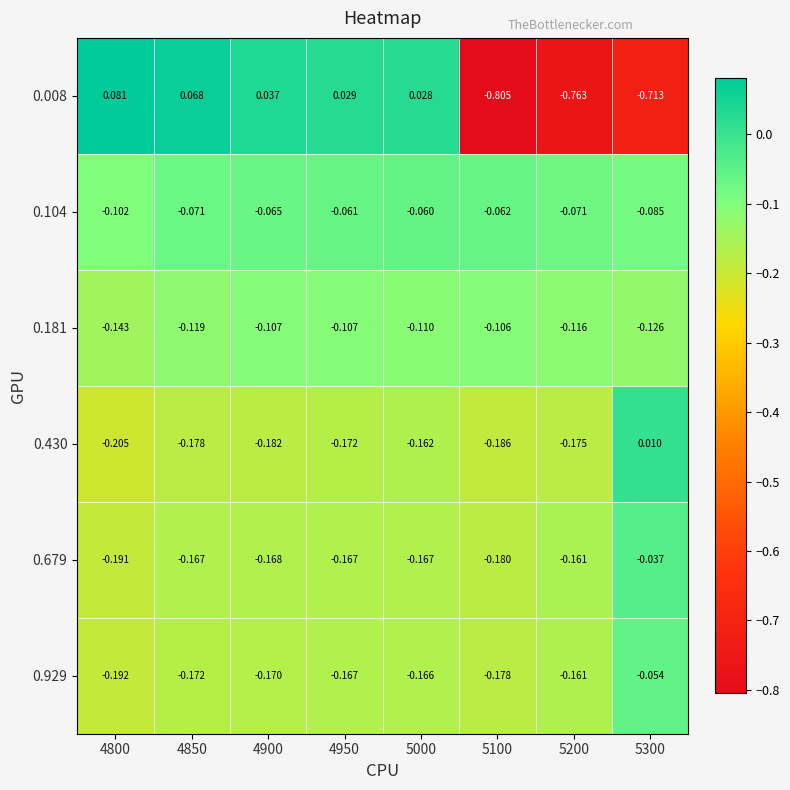

At which category does the chart reach its minimum across all series?

5100